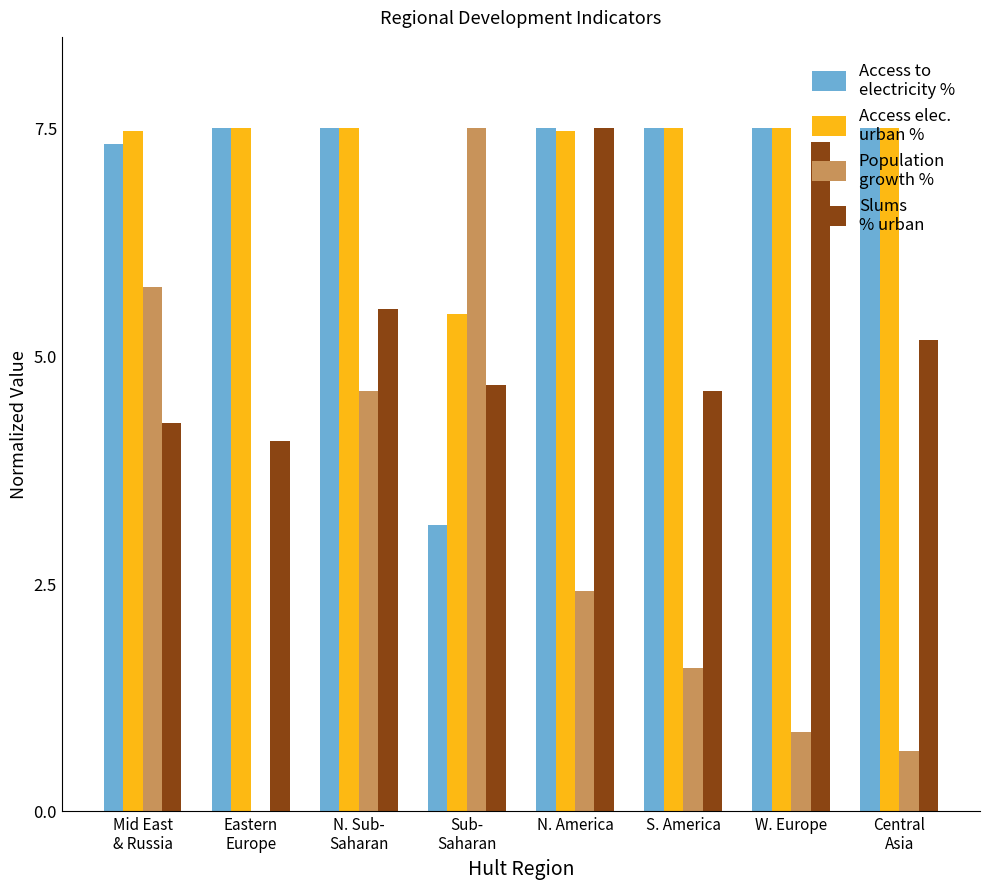

True or false: Population living in slums (% of urban population) has a value of 2.1 at Sub-
Saharan.

False